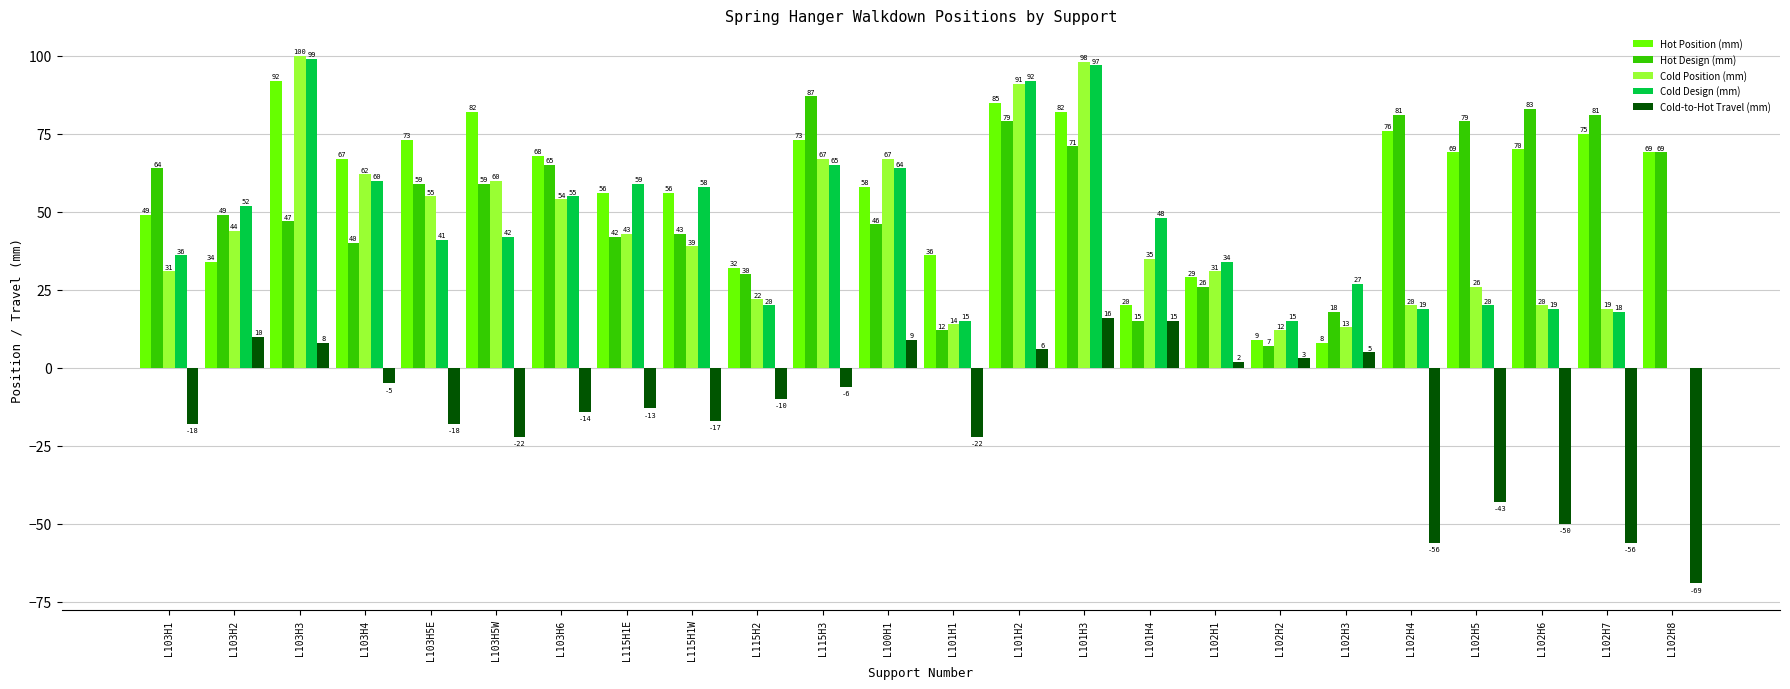

Count the number of data series in this chart.

5